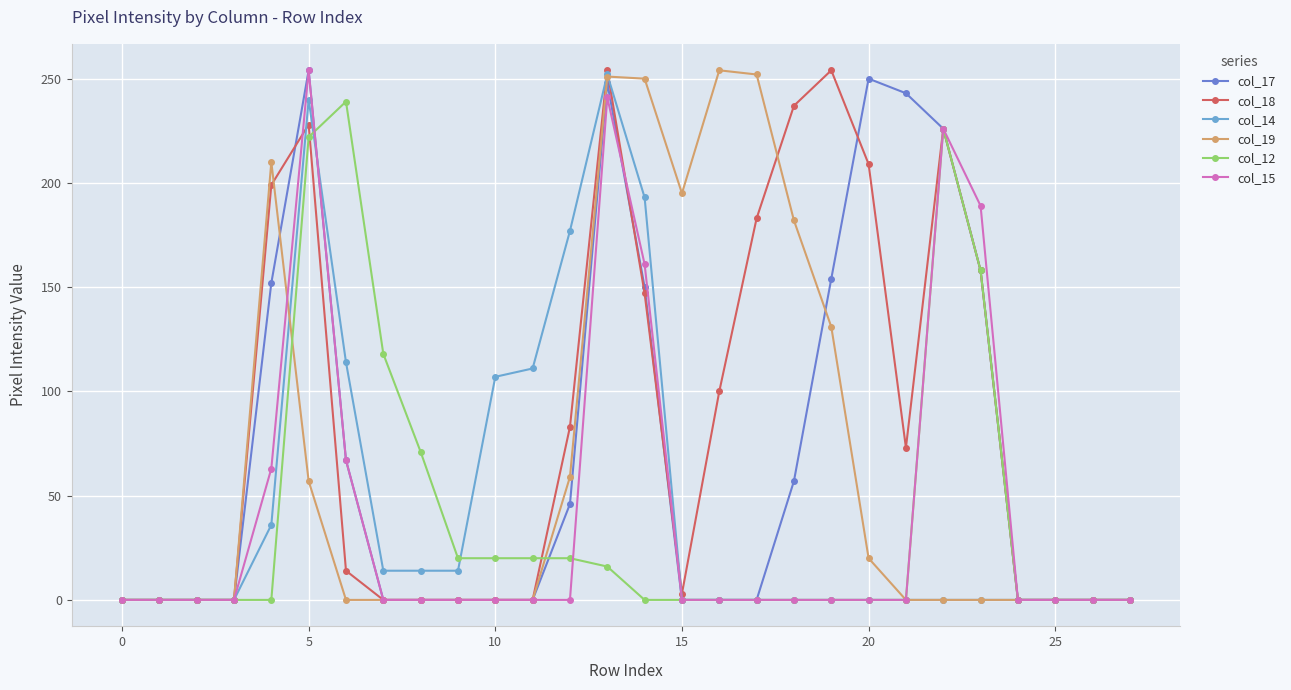

True or false: col_19 has more than 0 points higher than both neighbors.

True